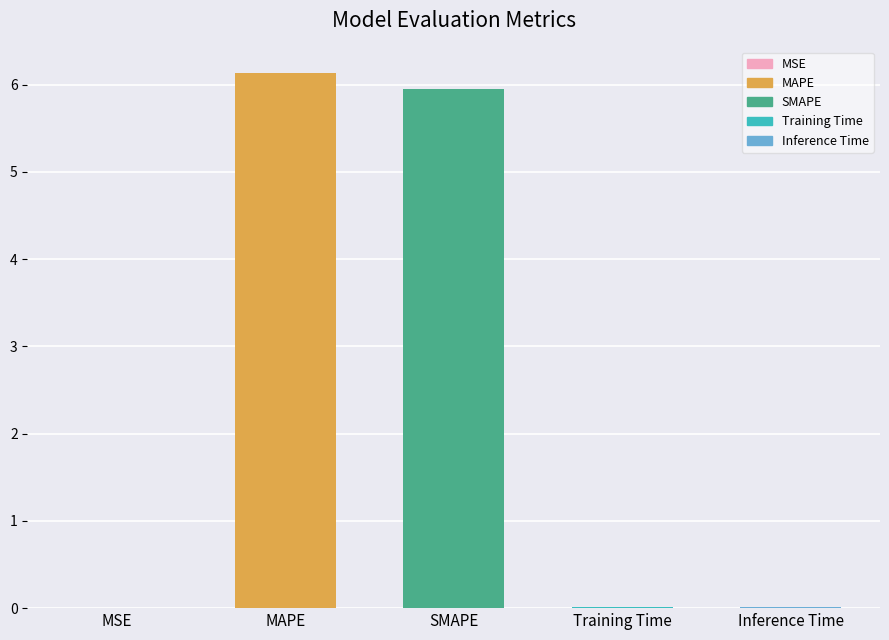

At which category does the chart reach its peak across all series?

MAPE